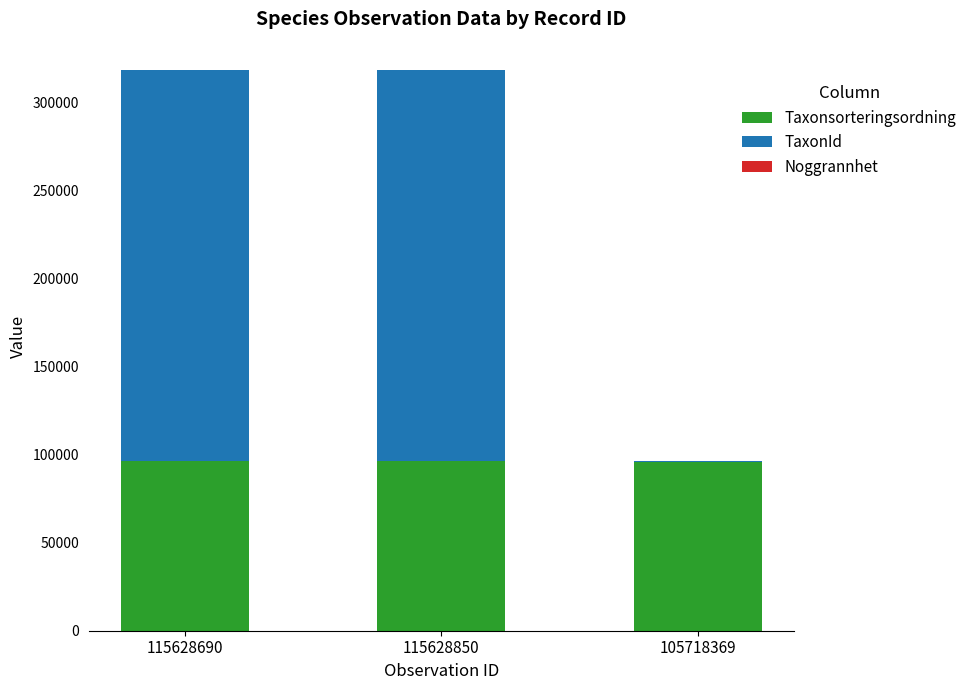

The Taxonsorteringsordning series shows 44276 at 115628690. True or false?

False